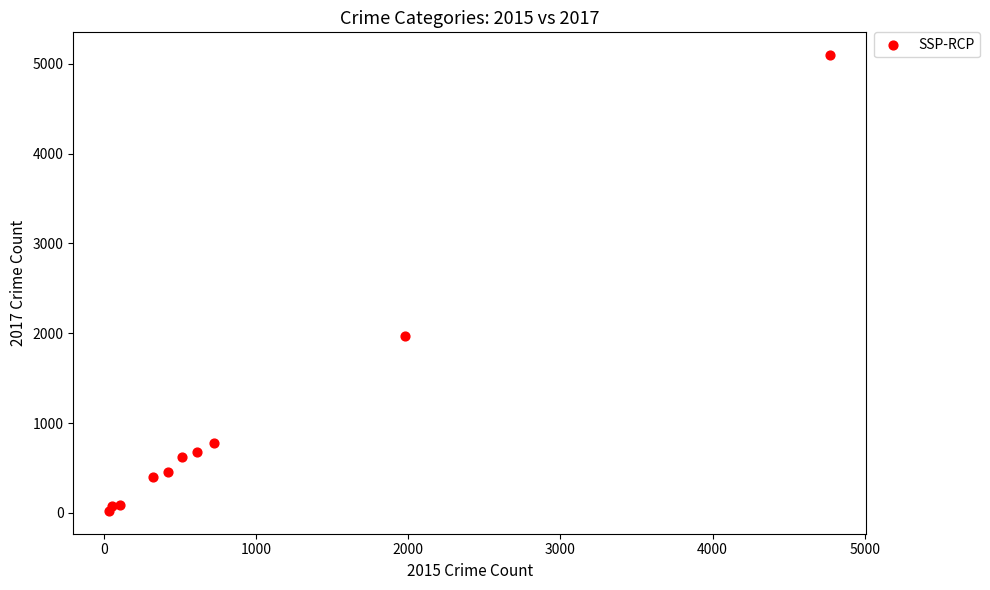

What Y value in the scatter plot is closest to 2559?

1968